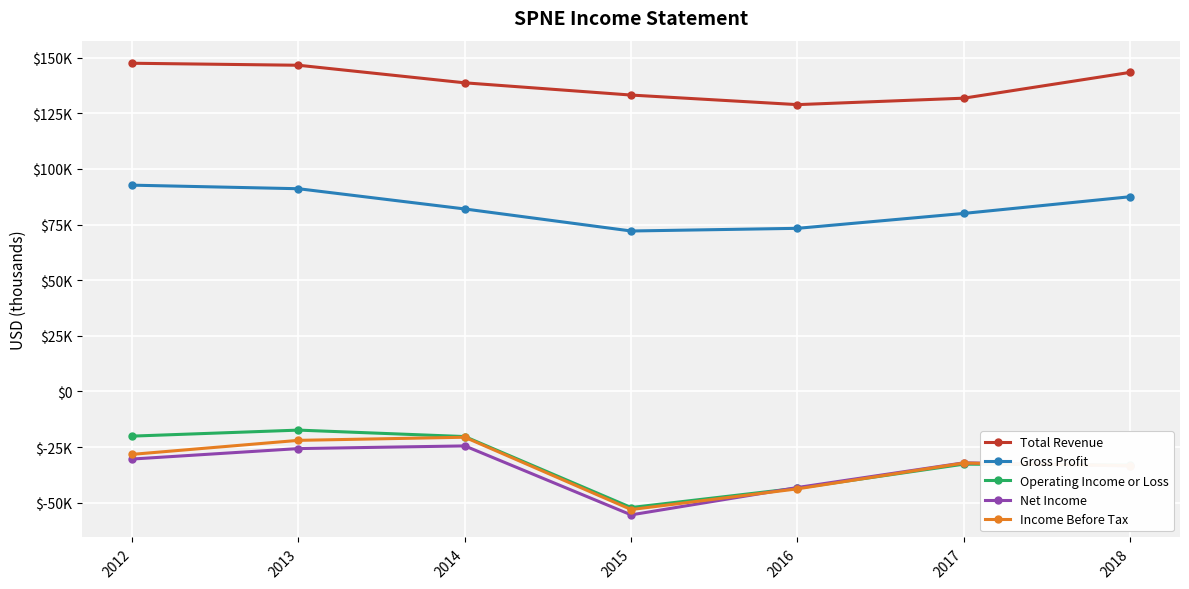

What is the greatest value displayed?

147500